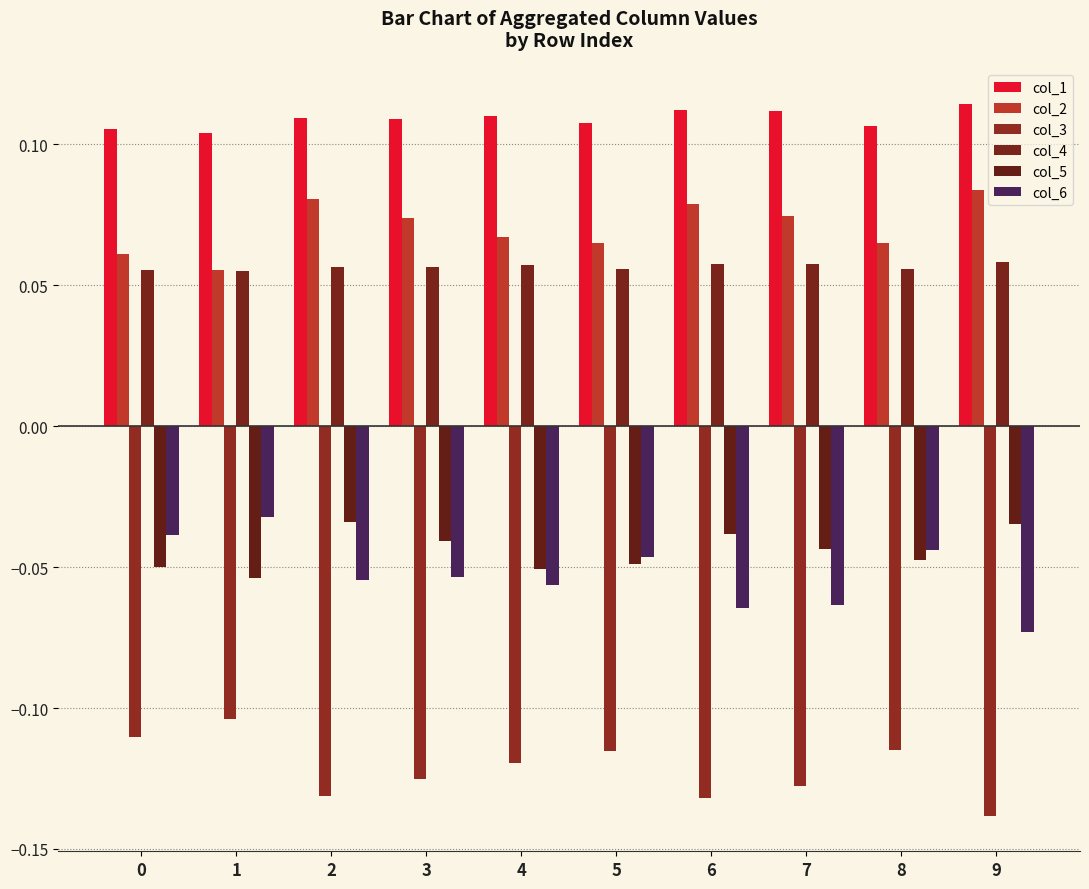

At which category is the sum across all series the highest?

2